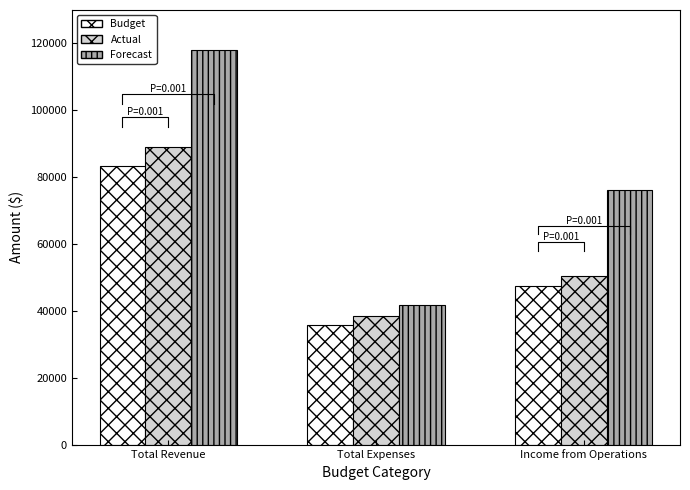

Which series has the largest range (max minus min)?

Forecast